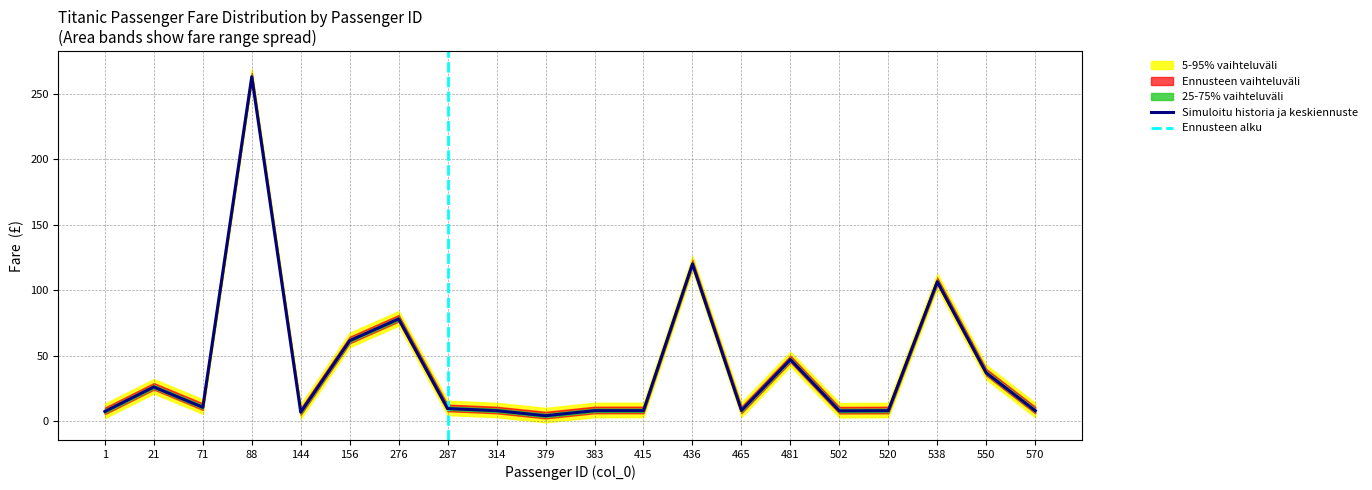

Is it true that Simuloitu historia ja keskiennuste equals 10.5 at 71?

True